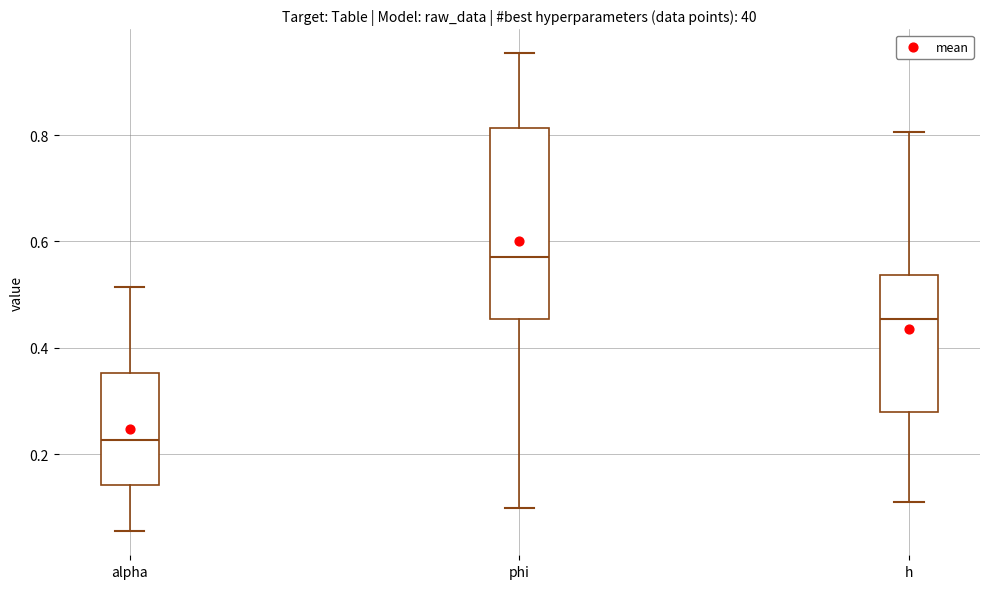

Which box has the highest median line?

phi